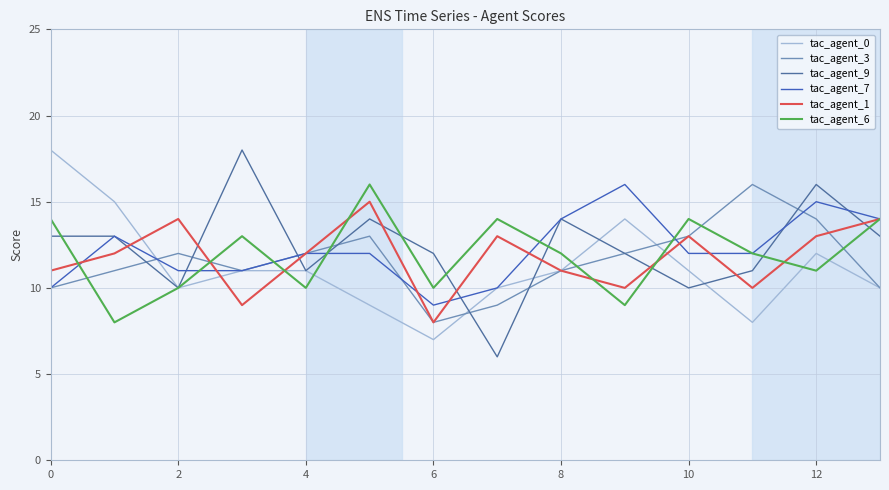

In tac_agent_1, how many points are higher than both neighbors (excluding endpoints)?

4